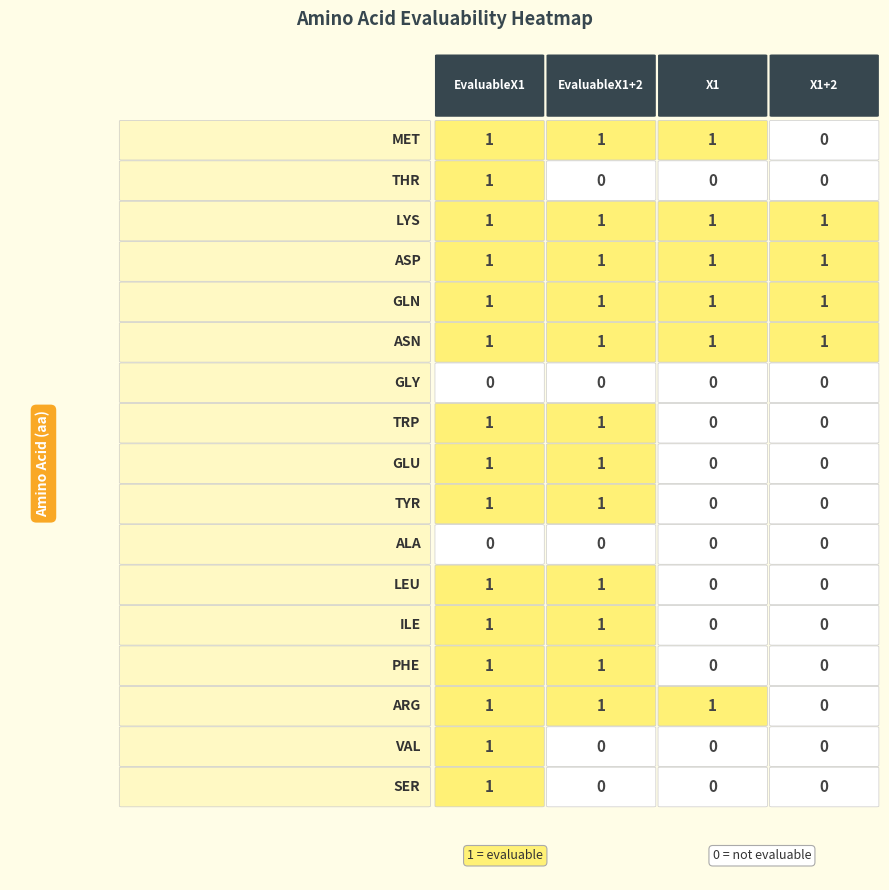

Reading left to right, extract all data points from this chart.

MET: 0=1	1=1	2=1	3=0
THR: 0=1	1=0	2=0	3=0
LYS: 0=1	1=1	2=1	3=1
ASP: 0=1	1=1	2=1	3=1
GLN: 0=1	1=1	2=1	3=1
ASN: 0=1	1=1	2=1	3=1
GLY: 0=0	1=0	2=0	3=0
TRP: 0=1	1=1	2=0	3=0
GLU: 0=1	1=1	2=0	3=0
TYR: 0=1	1=1	2=0	3=0
ALA: 0=0	1=0	2=0	3=0
LEU: 0=1	1=1	2=0	3=0
ILE: 0=1	1=1	2=0	3=0
PHE: 0=1	1=1	2=0	3=0
ARG: 0=1	1=1	2=1	3=0
VAL: 0=1	1=0	2=0	3=0
SER: 0=1	1=0	2=0	3=0